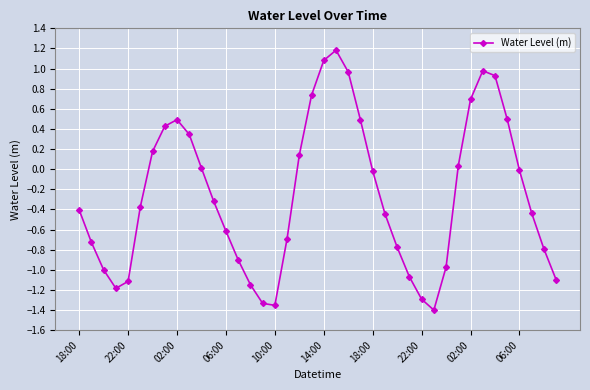

What is the greatest value displayed?

1.2